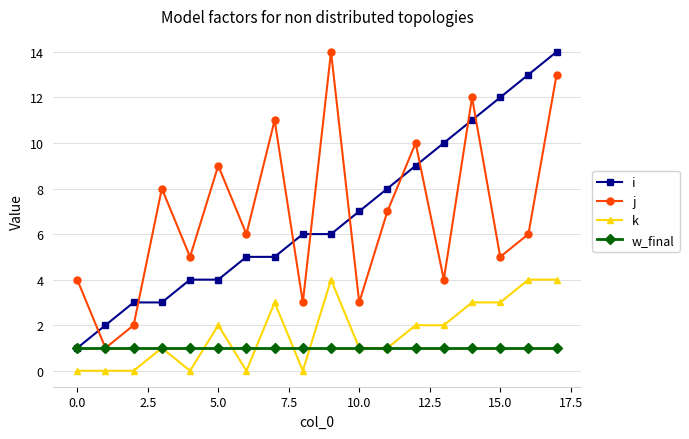

Which series ends up on top after the final intersection of i and j?

i